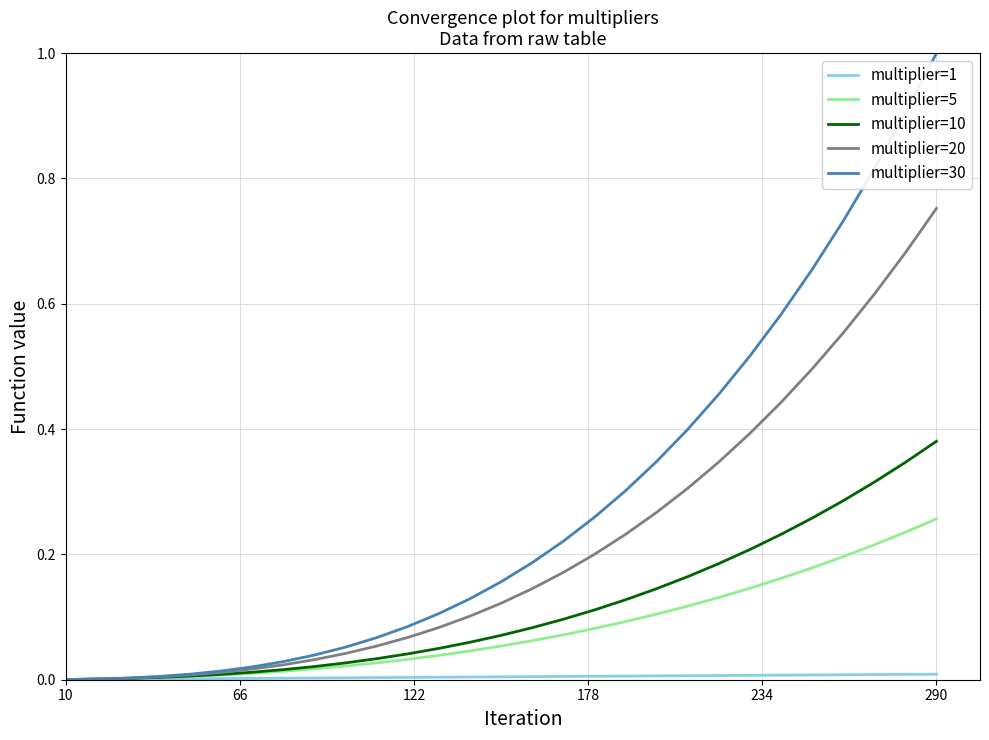

Is this an area chart (filled region under the line)?

No